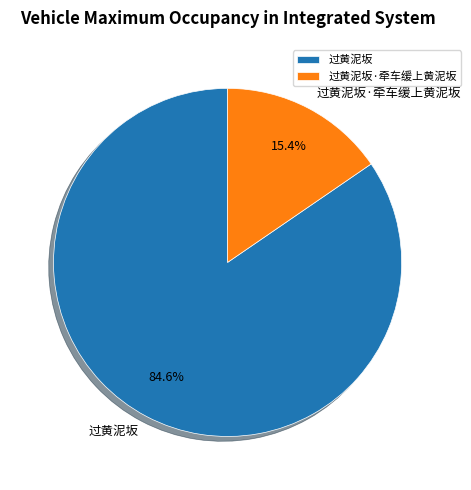

Count the number of slices in the pie.

2